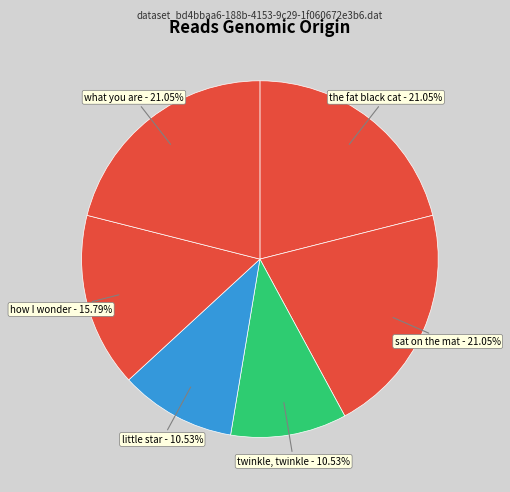

Is it true that little star is 11% of the pie?

True